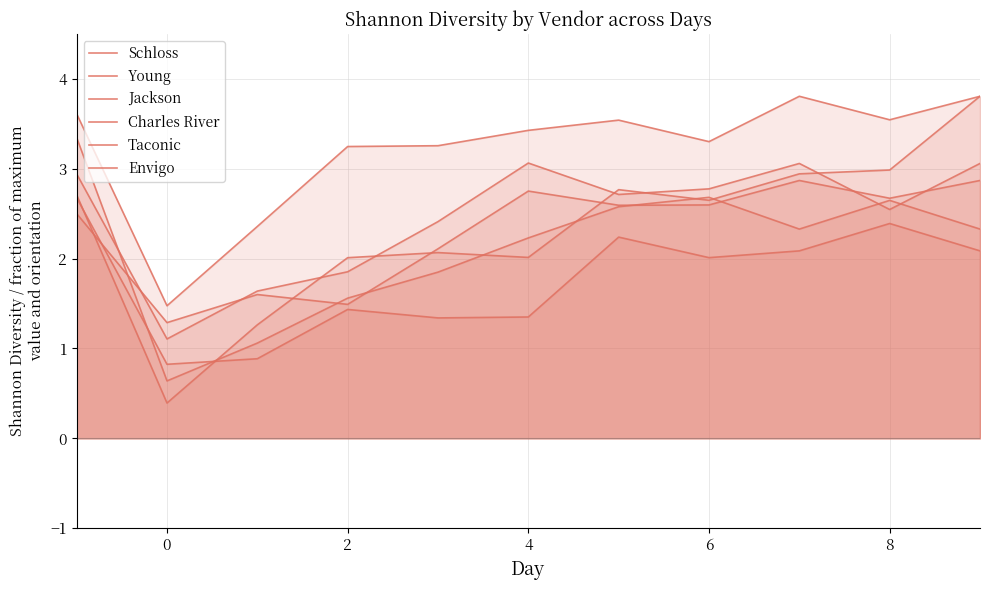

In Taconic, how many points are higher than both neighbors (excluding endpoints)?

3